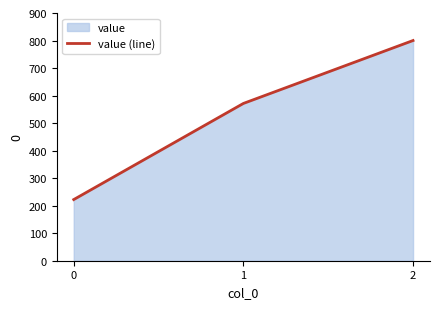

The value at 1 is 925.1. True or false?

False